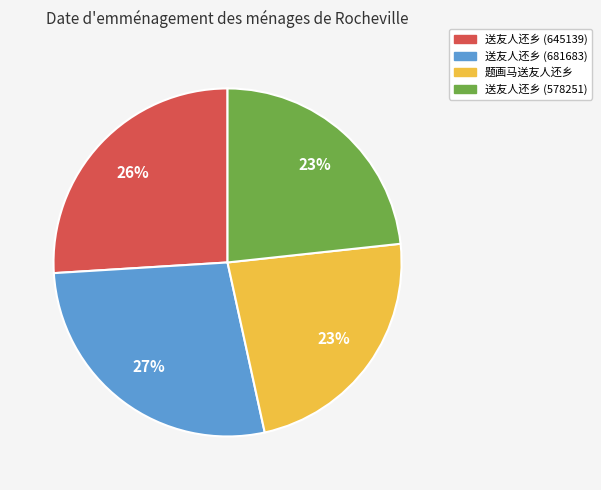

To the nearest percent, what is the difference between the 送友人还乡 (645139) and 送友人还乡 (578251) slice percentages?

3%